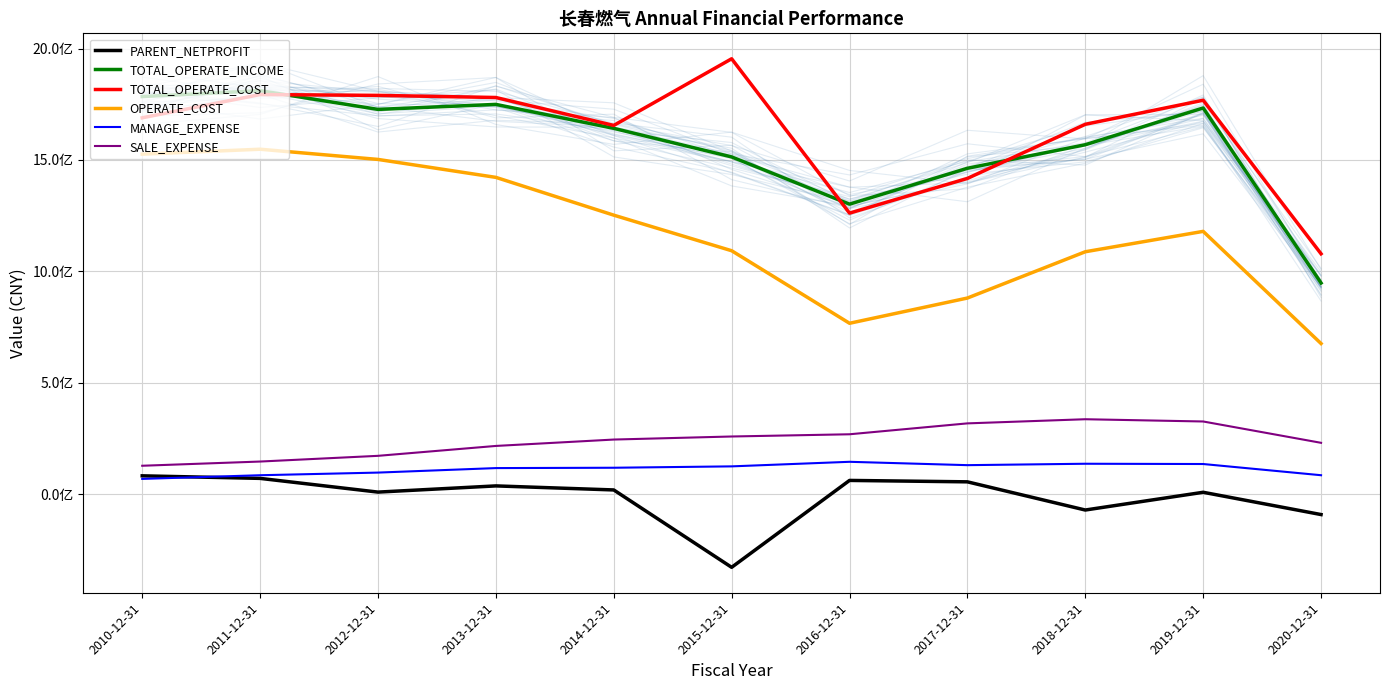

What is the sum of all TOTAL_OPERATE_INCOME values?

17241952879.1